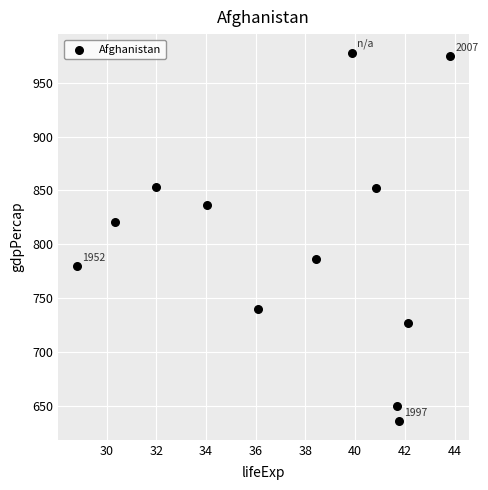

What is the range of X values (max minus min)?

15.0